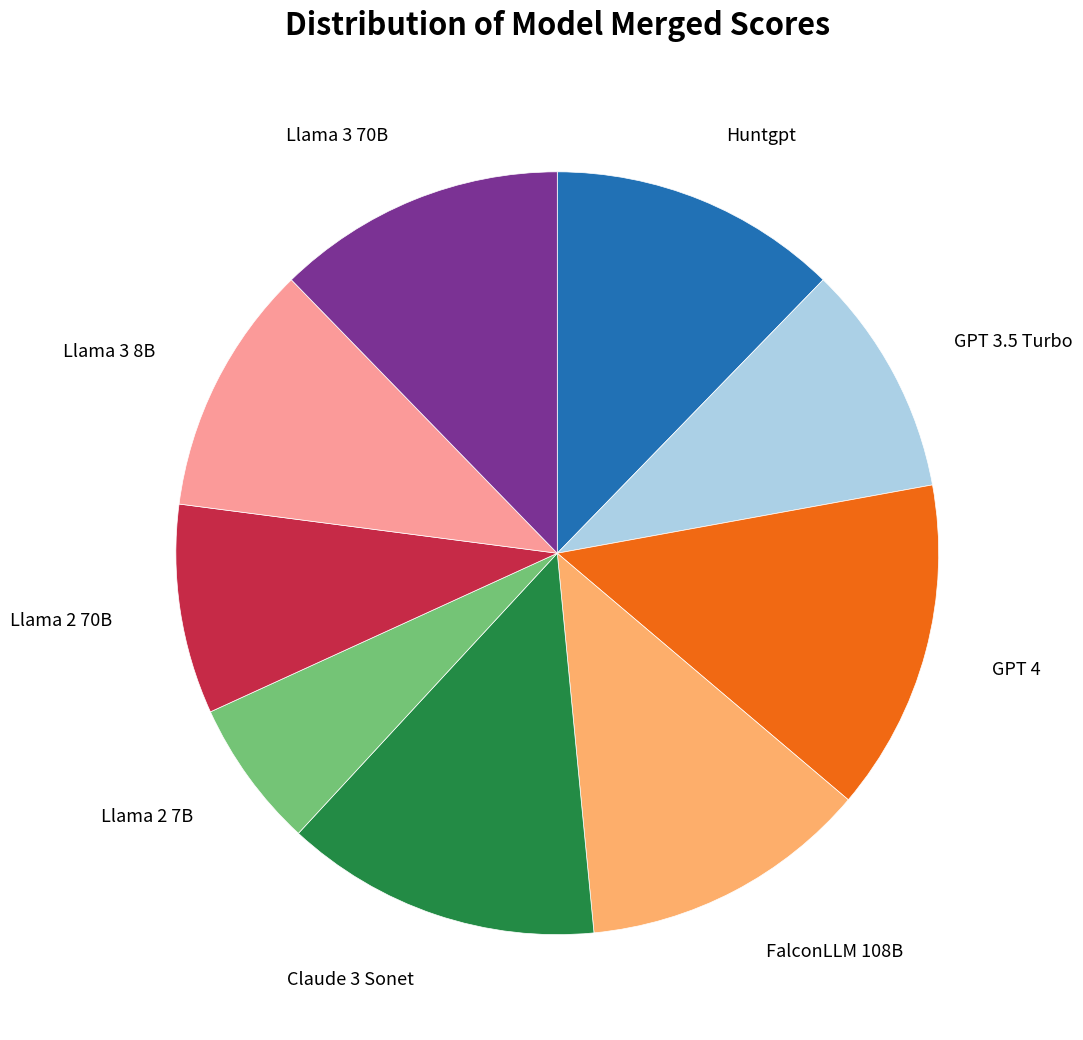

Does any single category account for the majority?

No